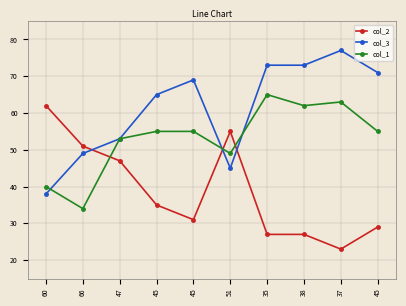

Is it true that col_1 equals 65 at 35?

True